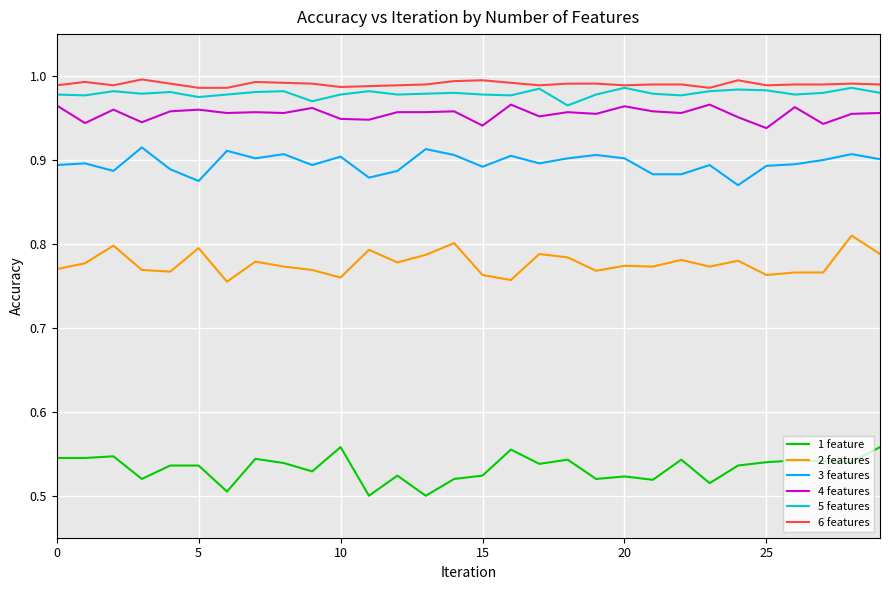

What are all the series names shown in the legend?

1 feature, 2 features, 3 features, 4 features, 5 features, 6 features